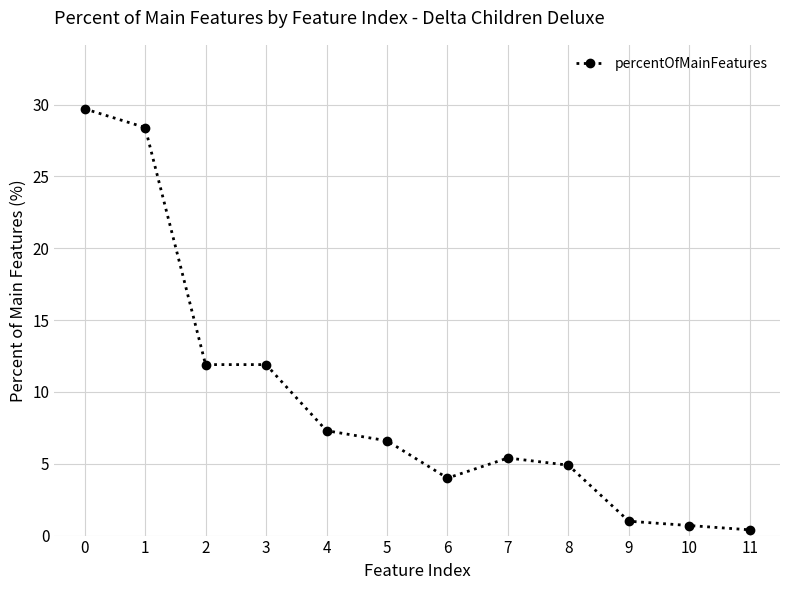

How many distinct data groups are displayed?

1